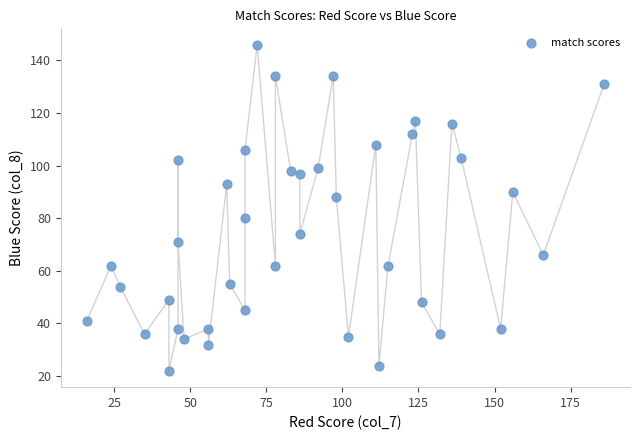

What is the range of X values (max minus min)?

170